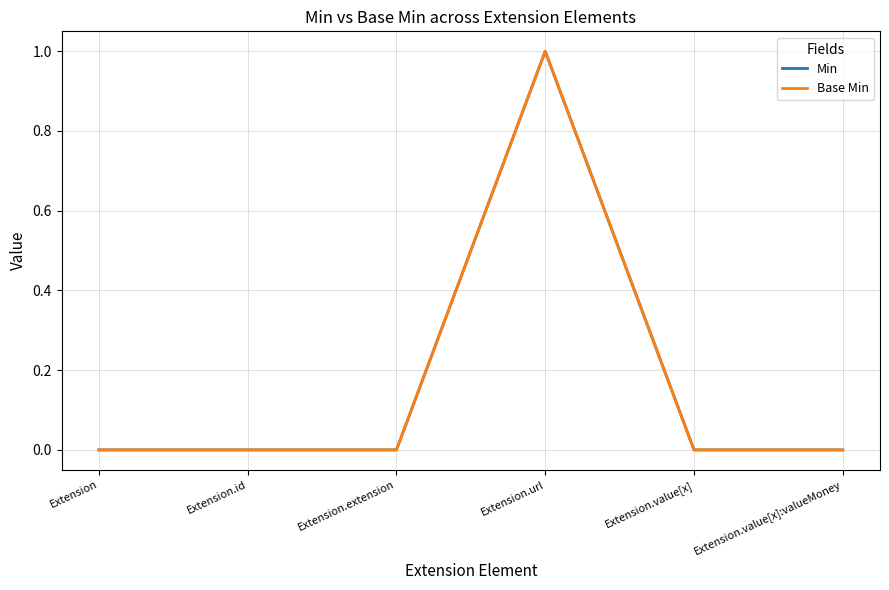

Is the value of Min at Extension.url greater than the value of Base Min at Extension.id?

Yes